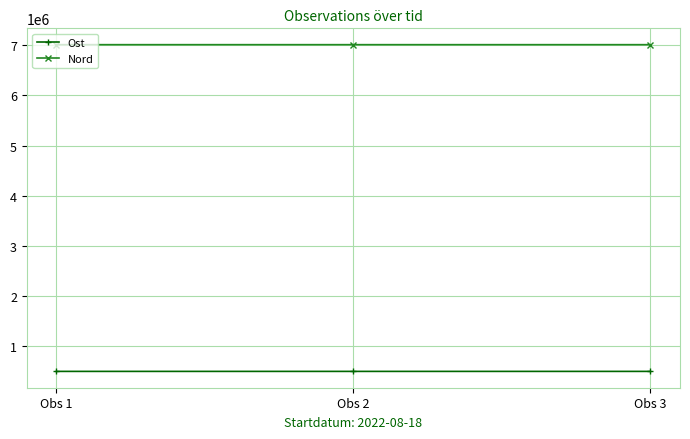

Is it true that Ost equals 134180.3 at Obs 1?

False